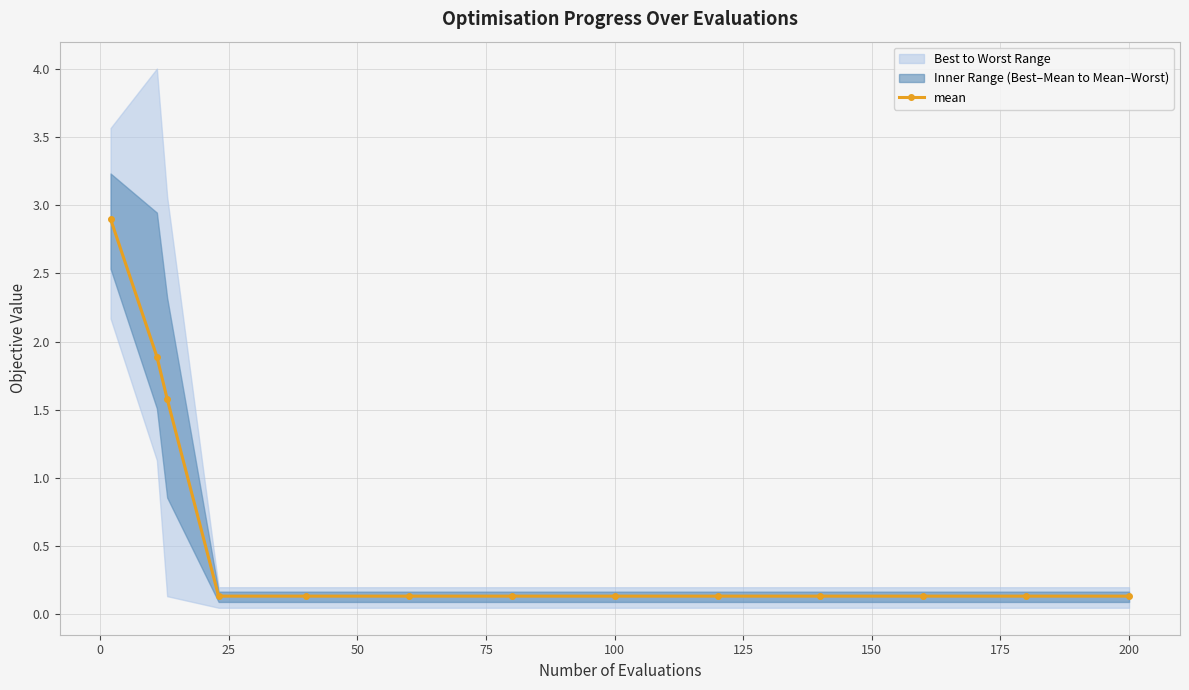

Is it true that mean equals 0.0 at 100?

False